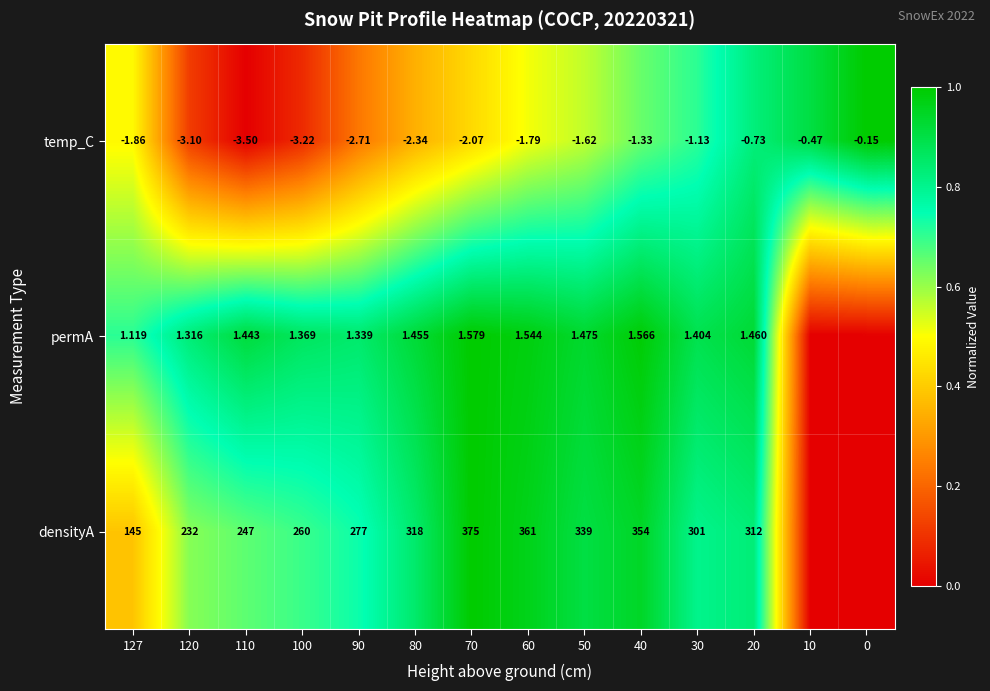

Between 110 and 120, which is larger?

120